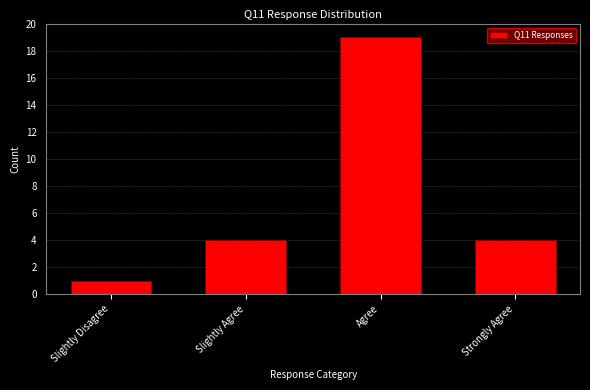

Reading left to right, extract all data points from this chart.

1	4	19	4